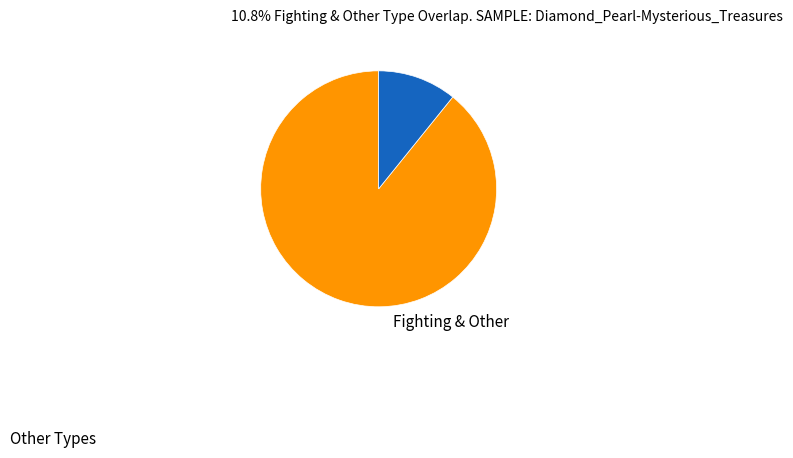

Is there any slice that represents more than half of the pie?

Yes